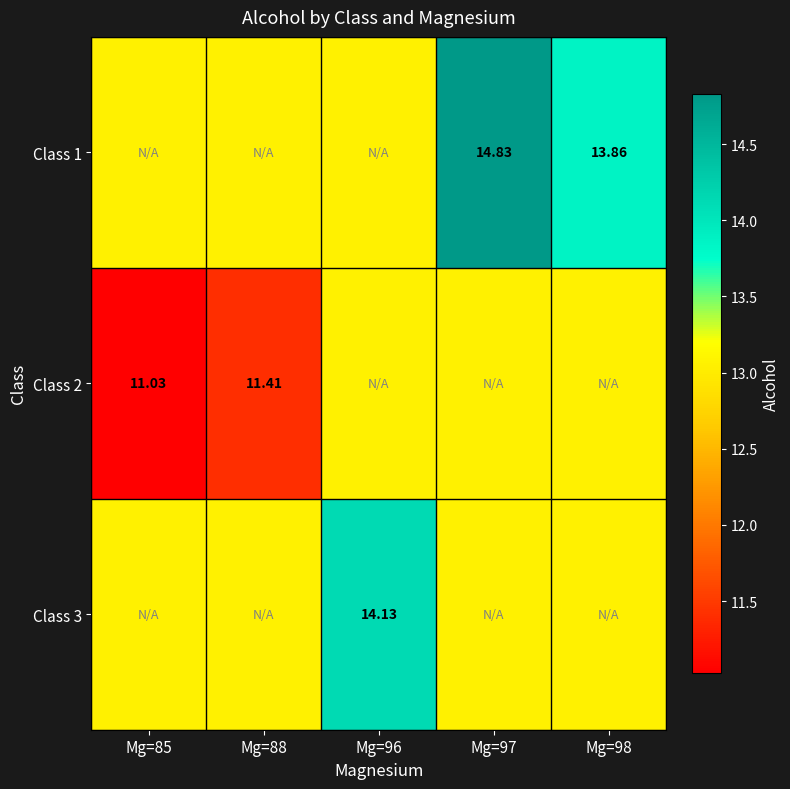

Rank the series by their maximum value, from lowest to highest.

Class 2, Class 3, Class 1